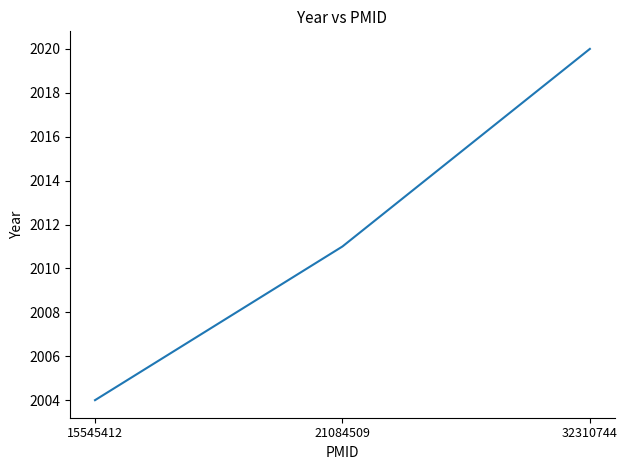

Reading right to left, what are all the values shown in this chart?

2020	2011	2004